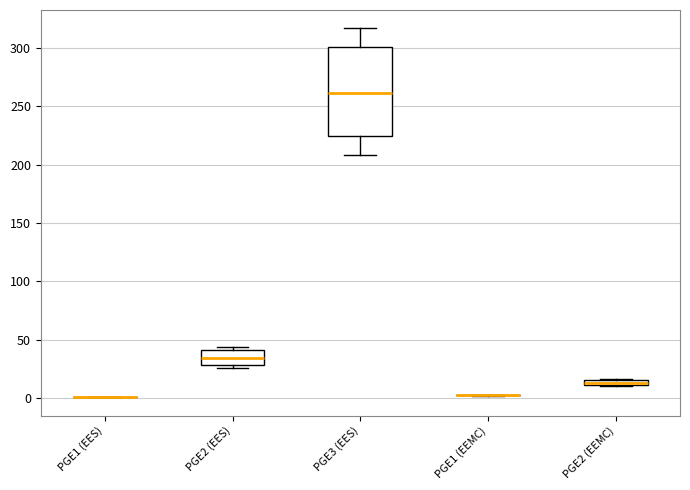

Comparing the boxes themselves (not the whiskers), which one is the tallest?

PGE3 (EES)